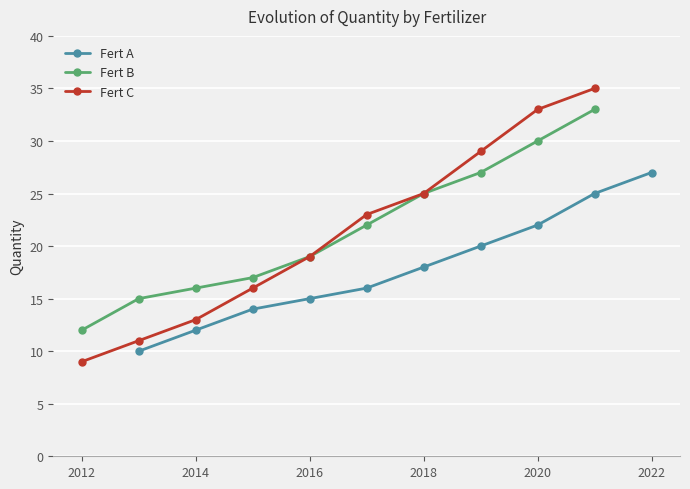

What is the lowest value of the Fert C series?

9